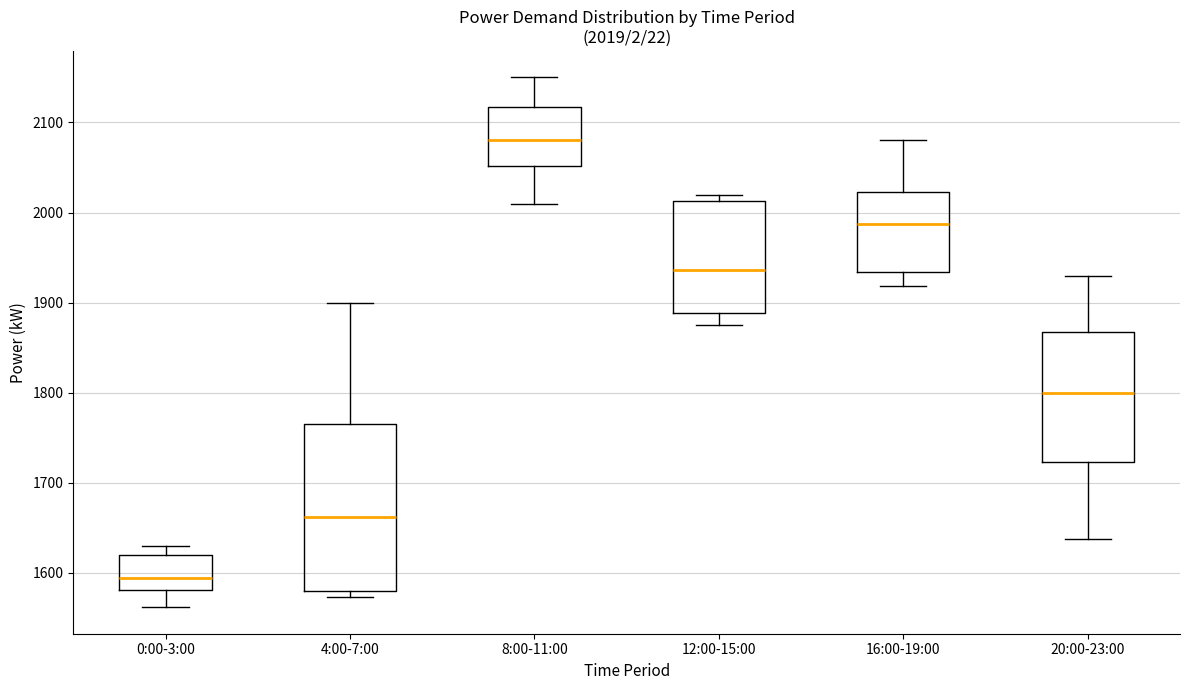

Which box's median line is the highest?

8:00-11:00